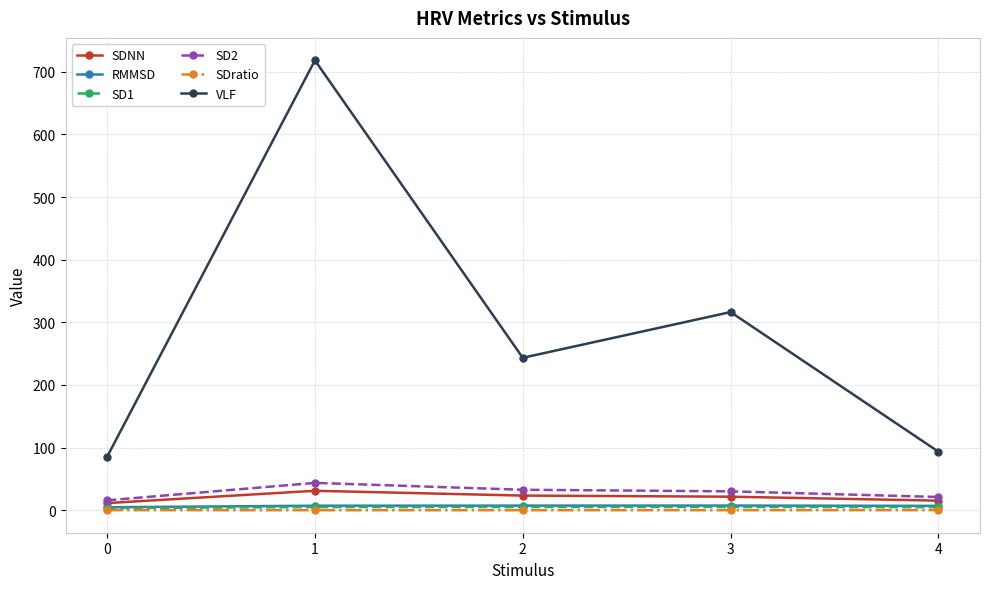

Which series has the widest spread of values?

VLF